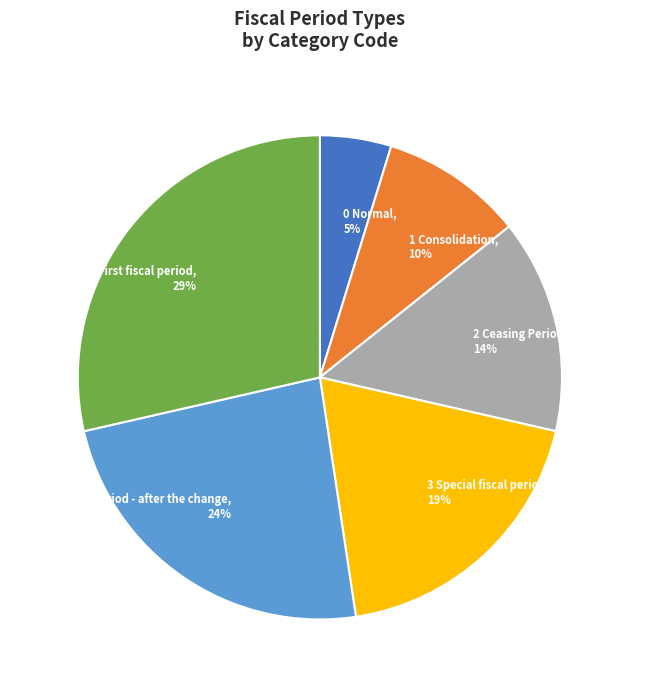

To the nearest percent, what is the combined percentage of 1 Consolidation and 2 Ceasing Period?

24%